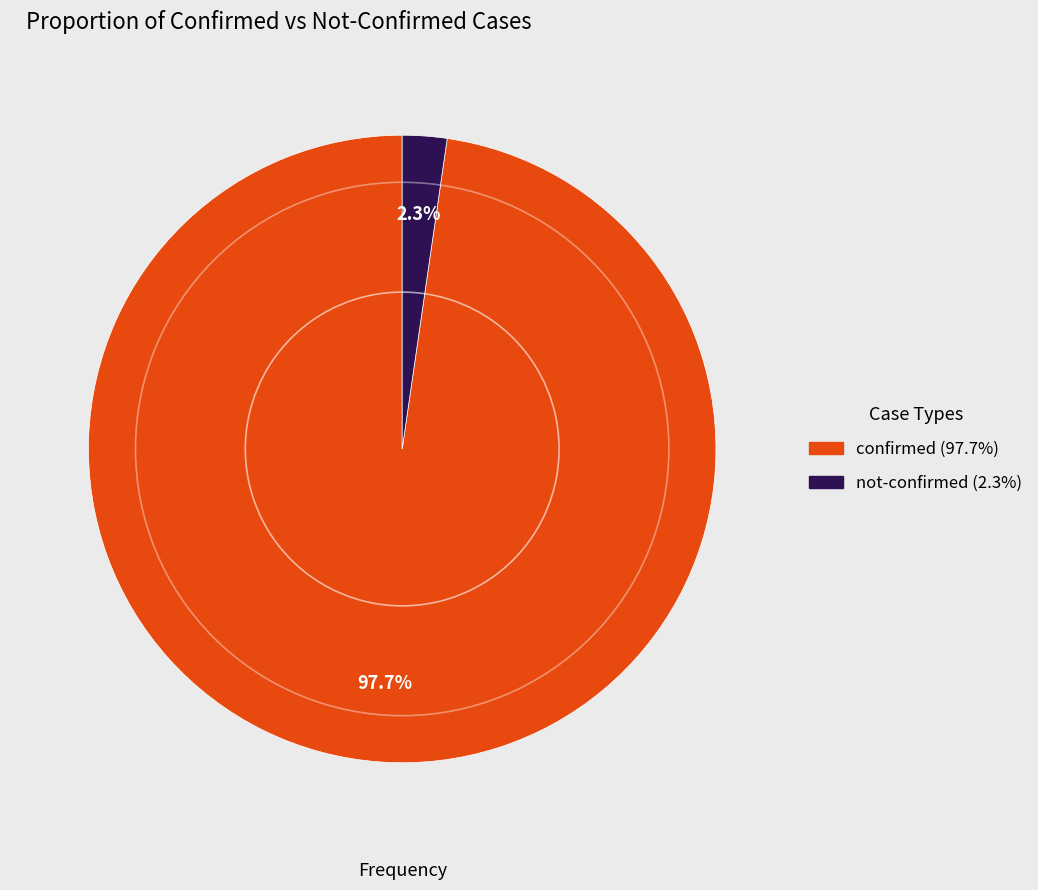

Which has a higher value, confirmed or not-confirmed?

confirmed